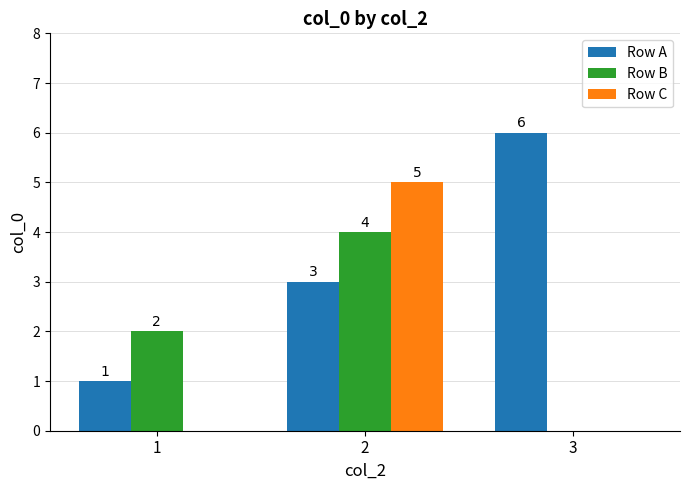

Where is Row B nearest to the value 2?

1